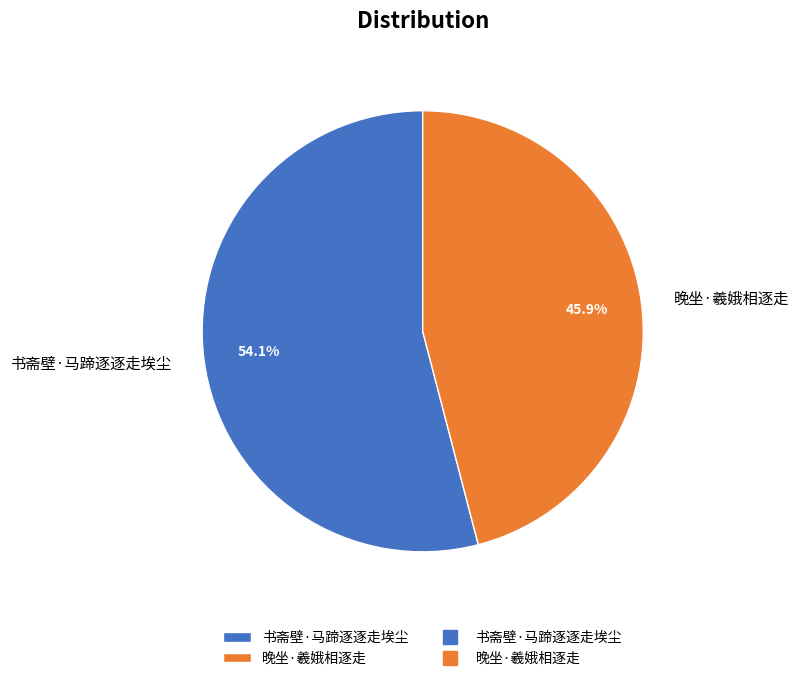

To the nearest percent, what is the difference between the largest and smallest slice percentages?

8%